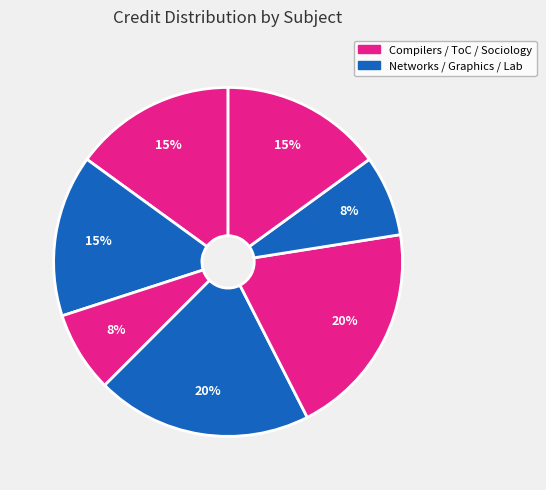

How many segments does this pie chart have?

7